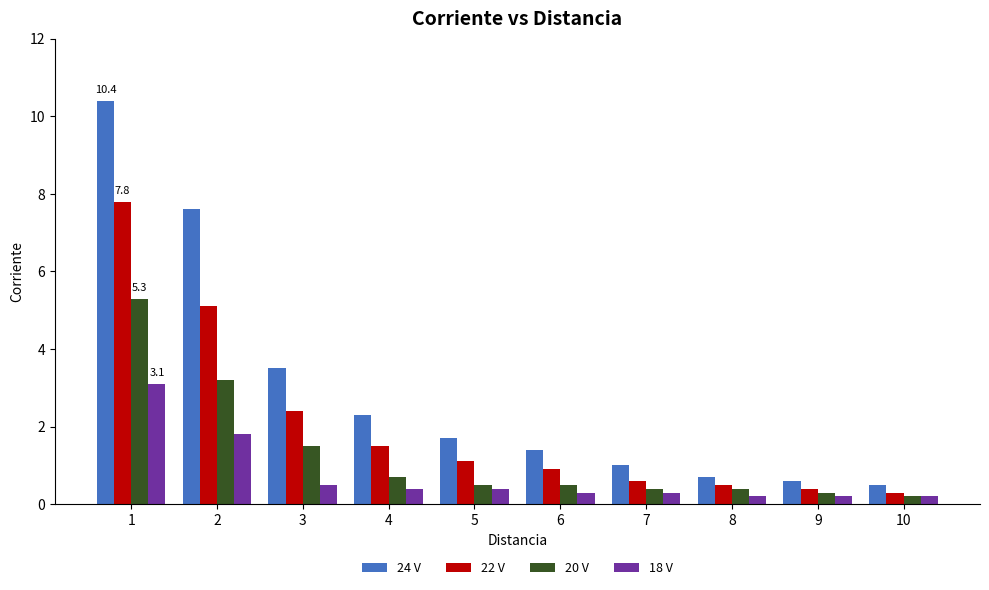

Reading left to right, extract all data points from this chart.

24 V: 10.4	7.6	3.5	2.3	1.7	1.4	1.0	0.7	0.6	0.5
22 V: 7.8	5.1	2.4	1.5	1.1	0.9	0.6	0.5	0.4	0.3
20 V: 5.3	3.2	1.5	0.7	0.5	0.5	0.4	0.4	0.3	0.2
18 V: 3.1	1.8	0.5	0.4	0.4	0.3	0.3	0.2	0.2	0.2